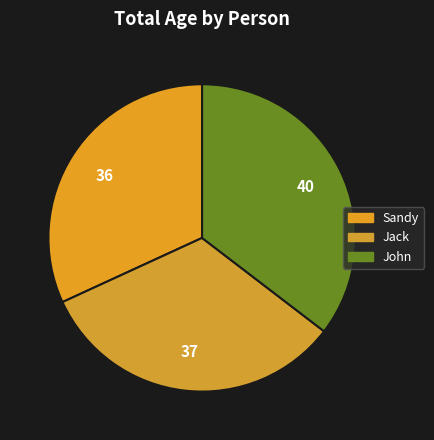

How many slices are in this pie chart?

3